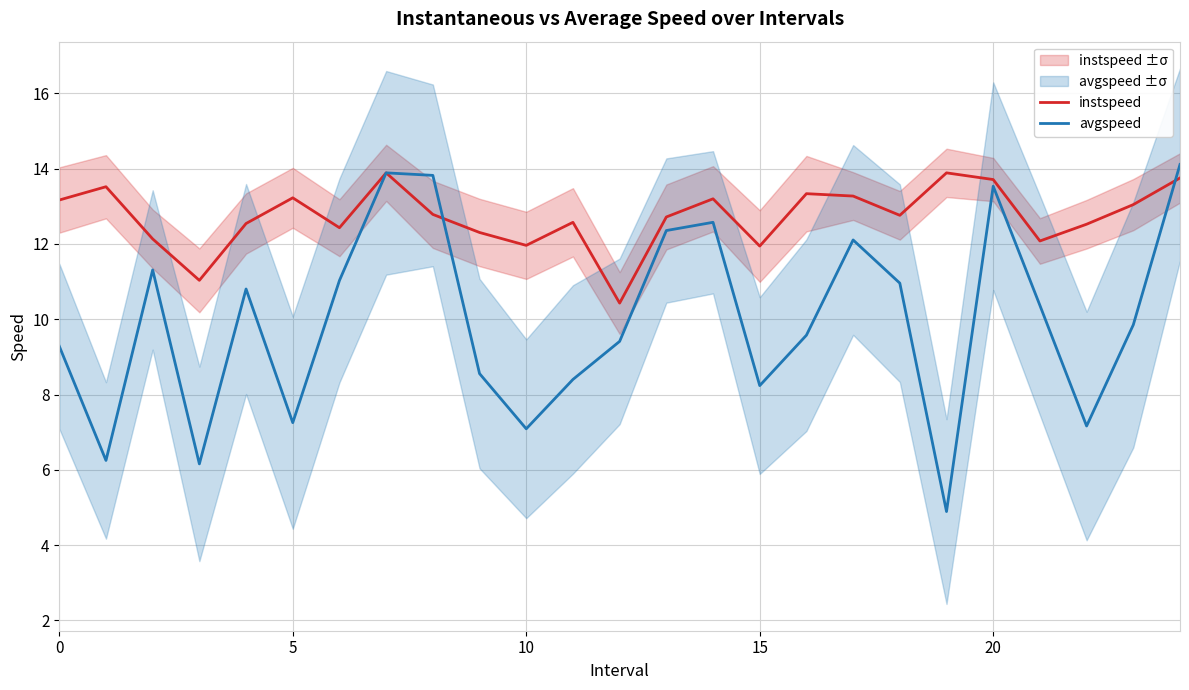

Rank the series by their maximum value, from lowest to highest.

instspeed, avgspeed